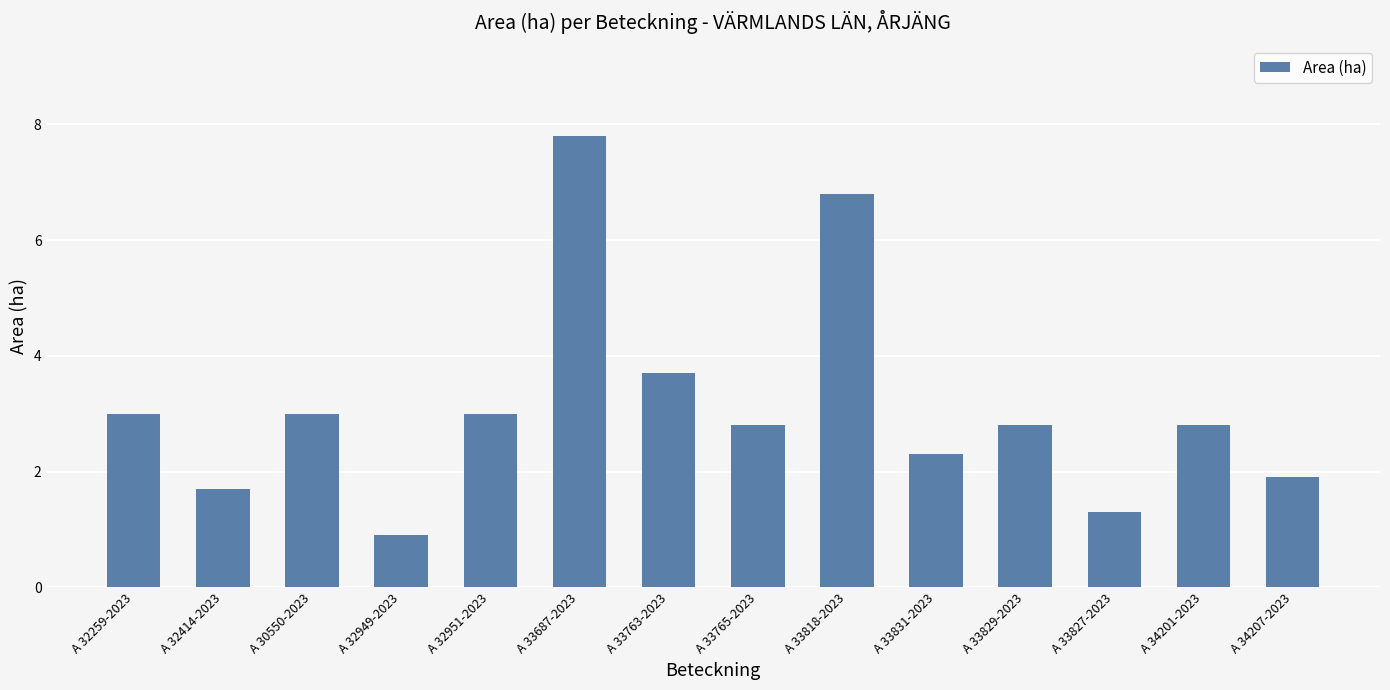

Which category has the lowest value across all series?

A 32949-2023